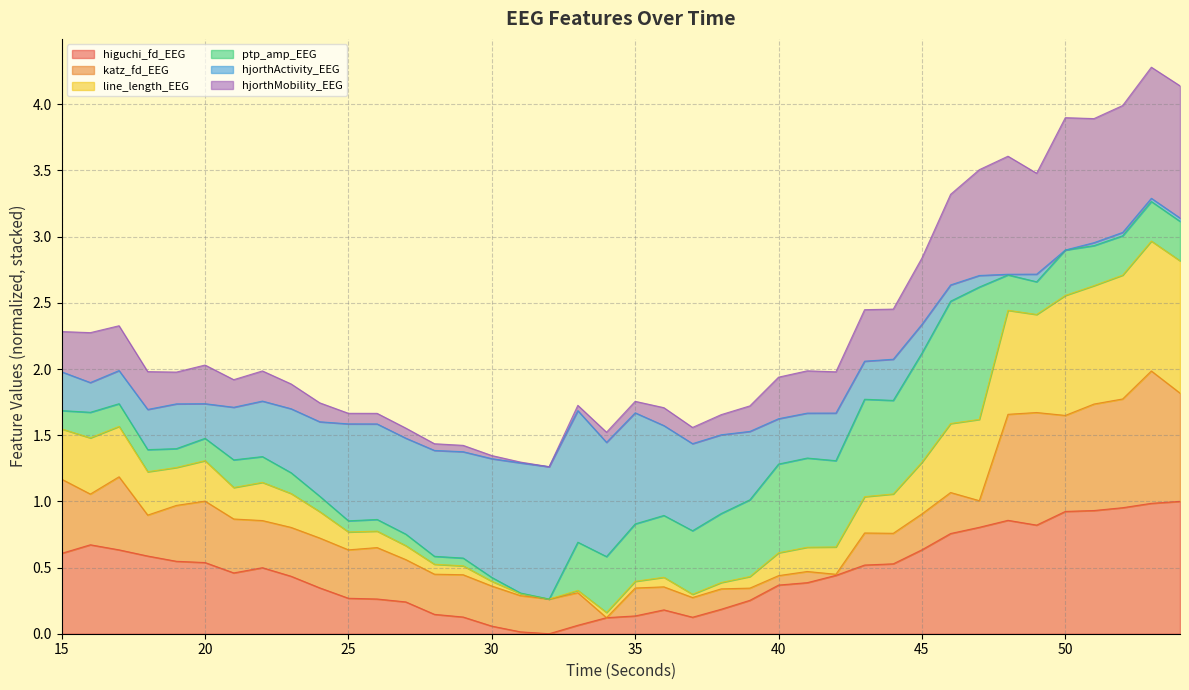

What is the value of the line_length_EEG point at the 36th from the left?

2.6